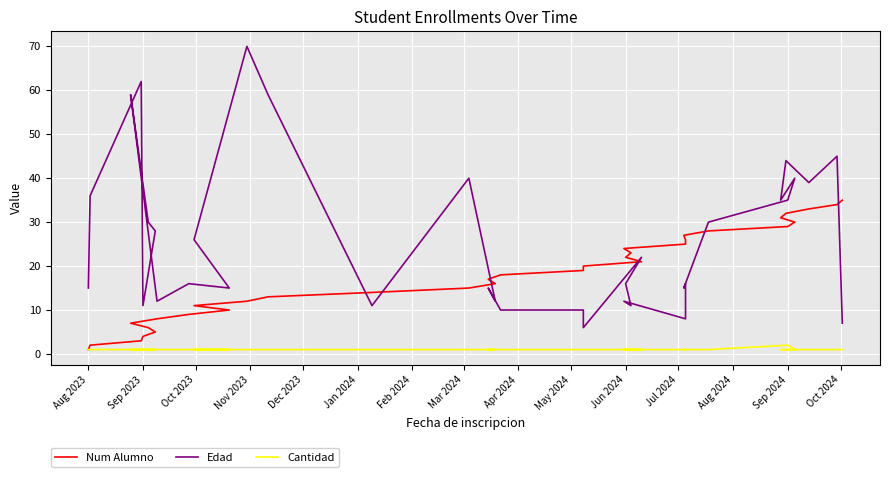

The Cantidad series shows 1 at Oct 2023. True or false?

True